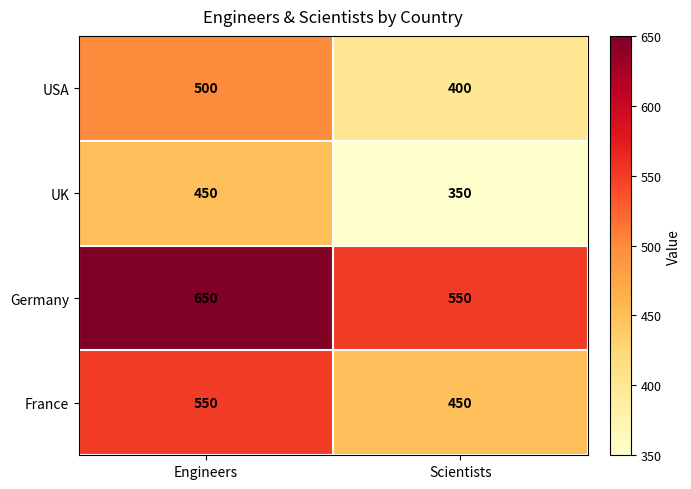

What is the greatest value displayed?

650